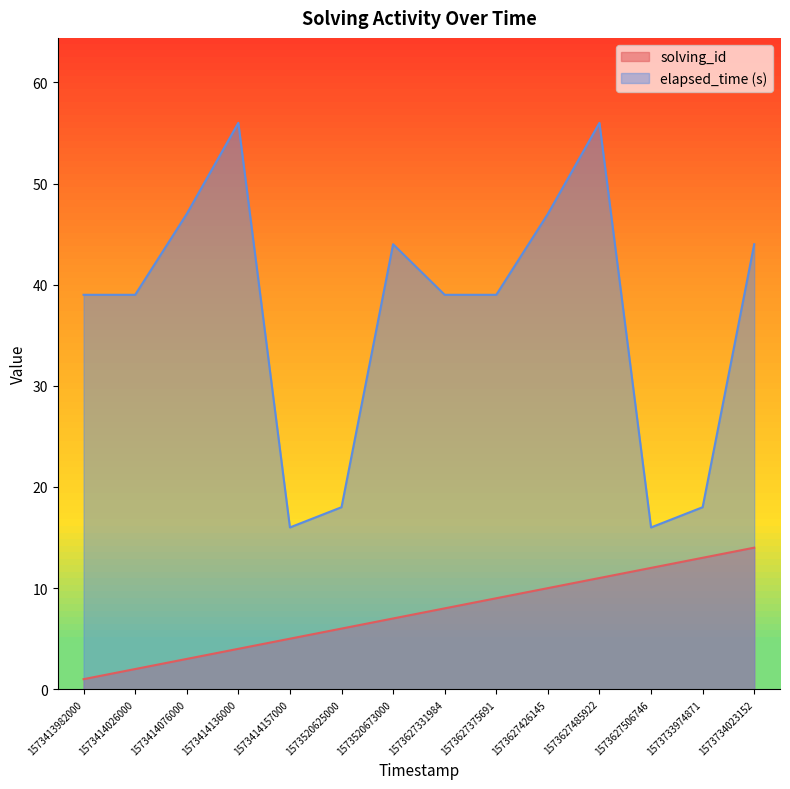

At which label is elapsed_time closest to 36?

1573413982000